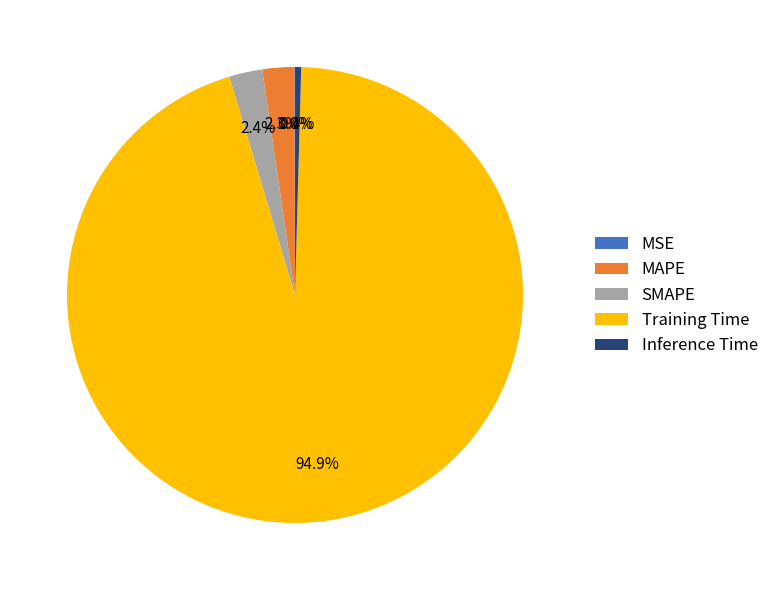

Which has a higher value, MAPE or Inference Time?

MAPE